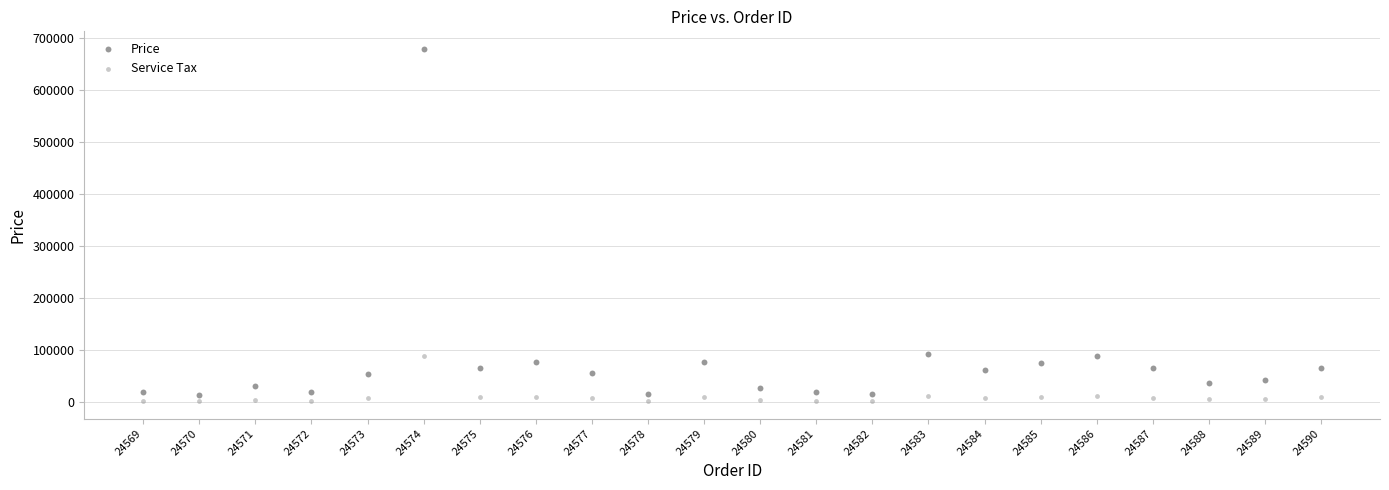

Which series contains the lowest Y value?

Service Tax